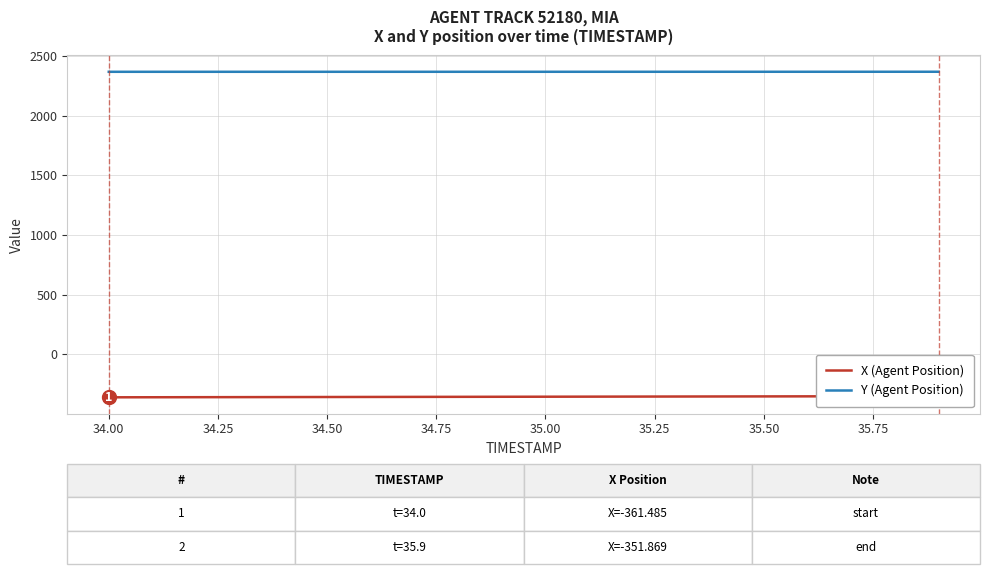

Which series has the largest range (max minus min)?

X (Agent Position)